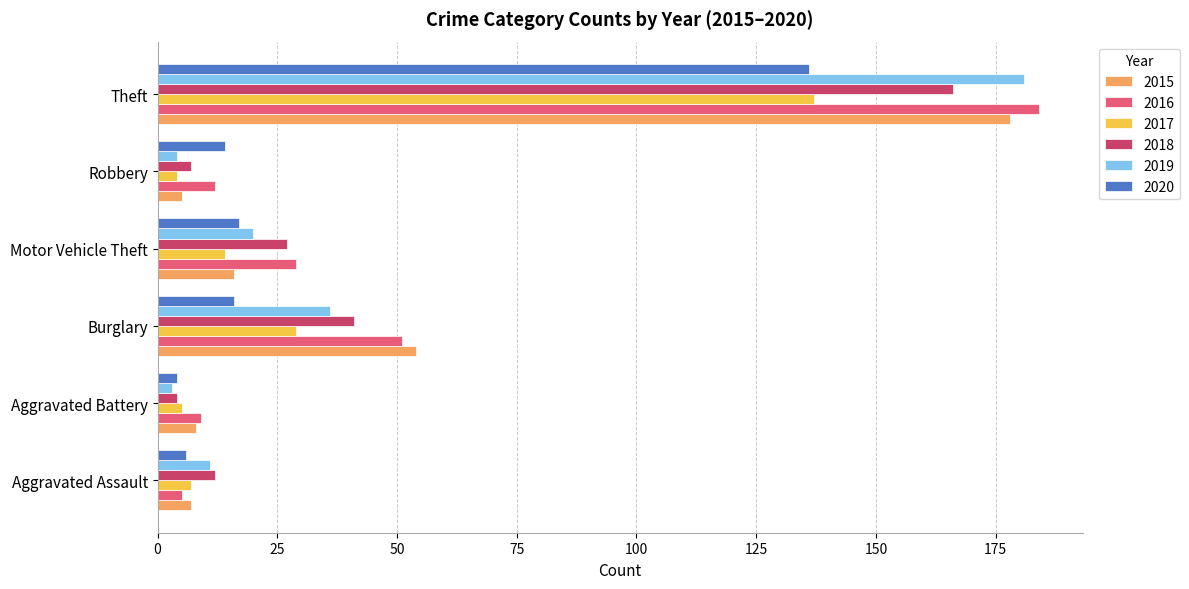

Which series changed the most between Aggravated Assault and Motor Vehicle Theft?

2016